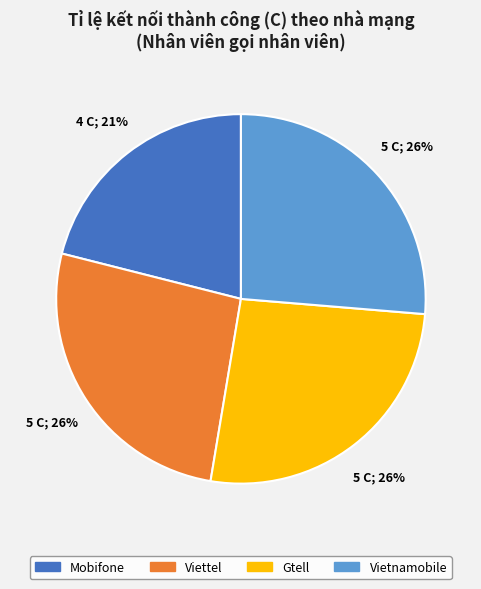

To the nearest percent, what is the difference between the largest and smallest slice percentages?

5%